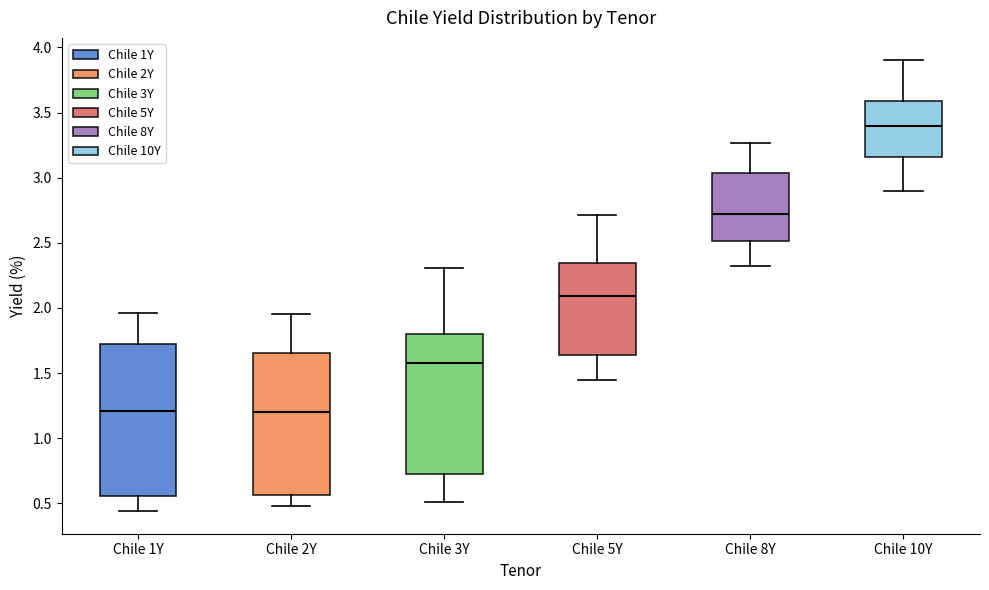

Reading left to right, read every box against the y-axis: the position of its median line, the range the box covers, and the ends of its whiskers. The values are not printed on the chart, so give them approximately, as read against the axis.

Chile 1Y: median 1.20, box 0.55 to 1.75, whiskers 0.45 to 1.95
Chile 2Y: median 1.20, box 0.55 to 1.65, whiskers 0.50 to 1.95
Chile 3Y: median 1.60, box 0.75 to 1.80, whiskers 0.50 to 2.30
Chile 5Y: median 2.10, box 1.65 to 2.35, whiskers 1.45 to 2.70
Chile 8Y: median 2.75, box 2.50 to 3.05, whiskers 2.30 to 3.25
Chile 10Y: median 3.40, box 3.15 to 3.60, whiskers 2.90 to 3.90